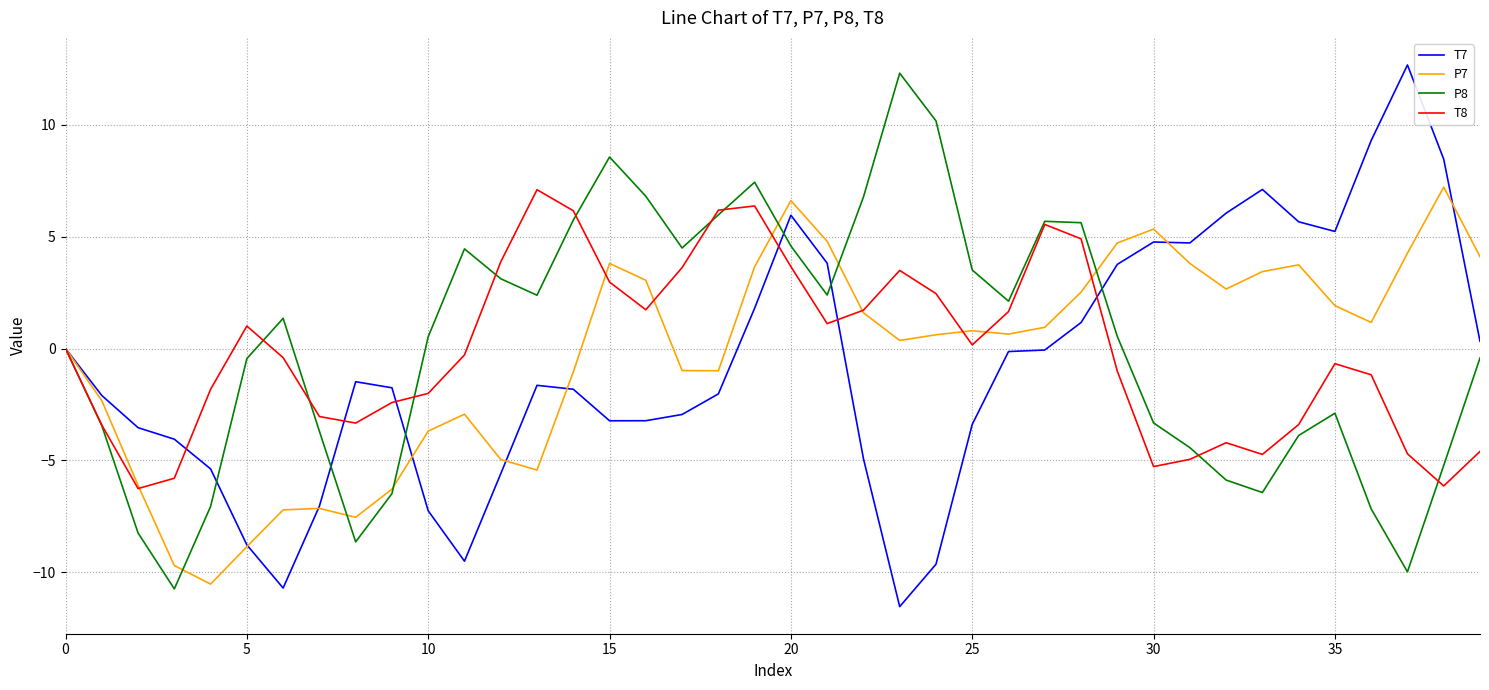

List the series in order of their peak value, lowest first.

T8, P7, P8, T7